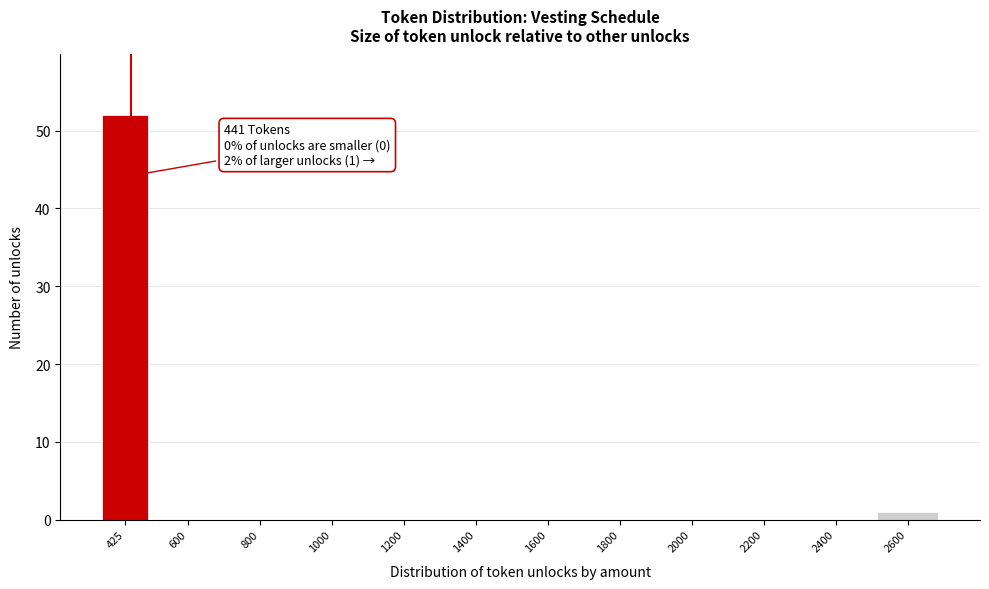

Reading right to left, transcribe all the data shown in this chart.

2600=1	2400=0	2200=0	2000=0	1800=0	1600=0	1400=0	1200=0	1000=0	800=0	600=0	425=52